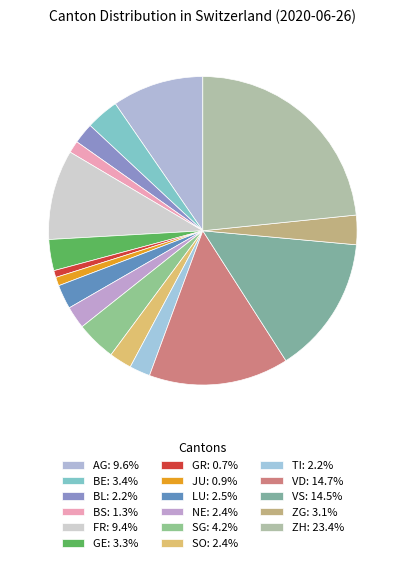

To the nearest percent, what portion does SG represent?

4%